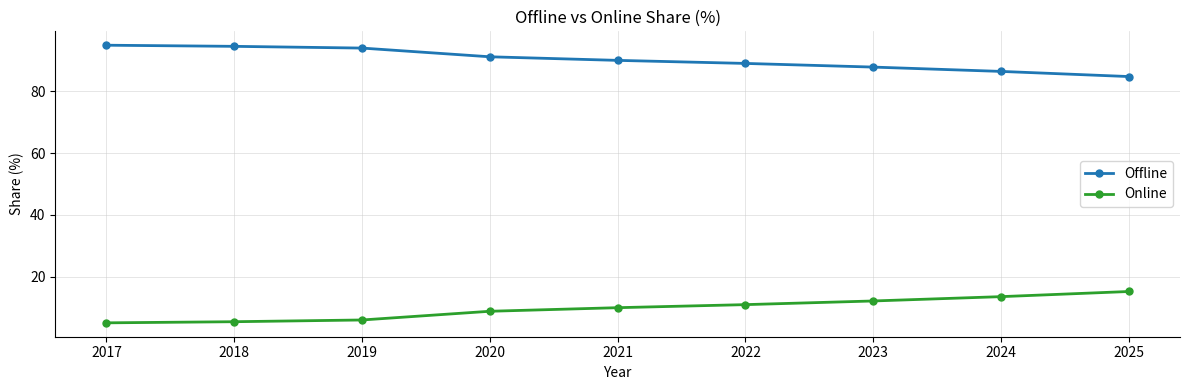

What is the smallest value displayed?

5.1